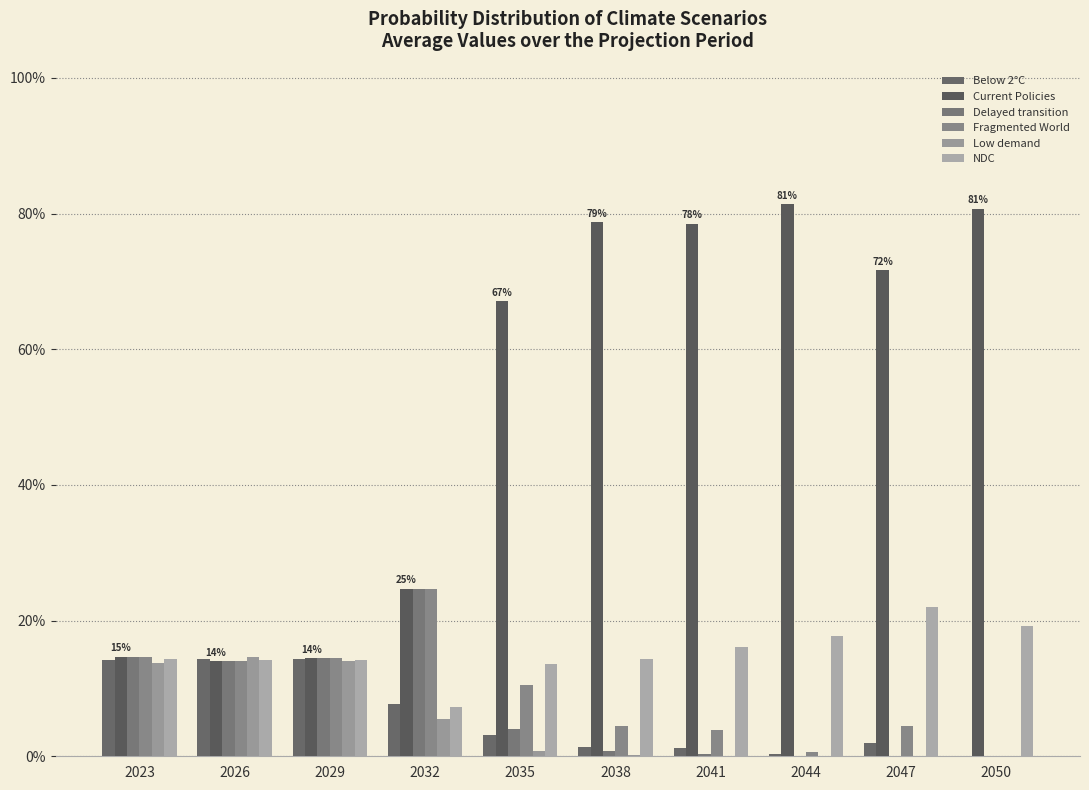

Reading right to left, list all the values displayed in this chart.

Below 2°C: 2050=0.0	2047=0.0	2044=0.0	2041=0.0	2038=0.0	2035=0.0	2032=0.1	2029=0.1	2026=0.1	2023=0.1
Current Policies: 2050=0.8	2047=0.7	2044=0.8	2041=0.8	2038=0.8	2035=0.7	2032=0.2	2029=0.1	2026=0.1	2023=0.1
Delayed transition: 2050=0.0	2047=0.0	2044=0.0	2041=0.0	2038=0.0	2035=0.0	2032=0.2	2029=0.1	2026=0.1	2023=0.1
Fragmented World: 2050=0.0	2047=0.0	2044=0.0	2041=0.0	2038=0.0	2035=0.1	2032=0.2	2029=0.1	2026=0.1	2023=0.1
Low demand: 2050=0.0	2047=0.0	2044=0.0	2041=0.0	2038=0.0	2035=0.0	2032=0.1	2029=0.1	2026=0.1	2023=0.1
NDC: 2050=0.2	2047=0.2	2044=0.2	2041=0.2	2038=0.1	2035=0.1	2032=0.1	2029=0.1	2026=0.1	2023=0.1